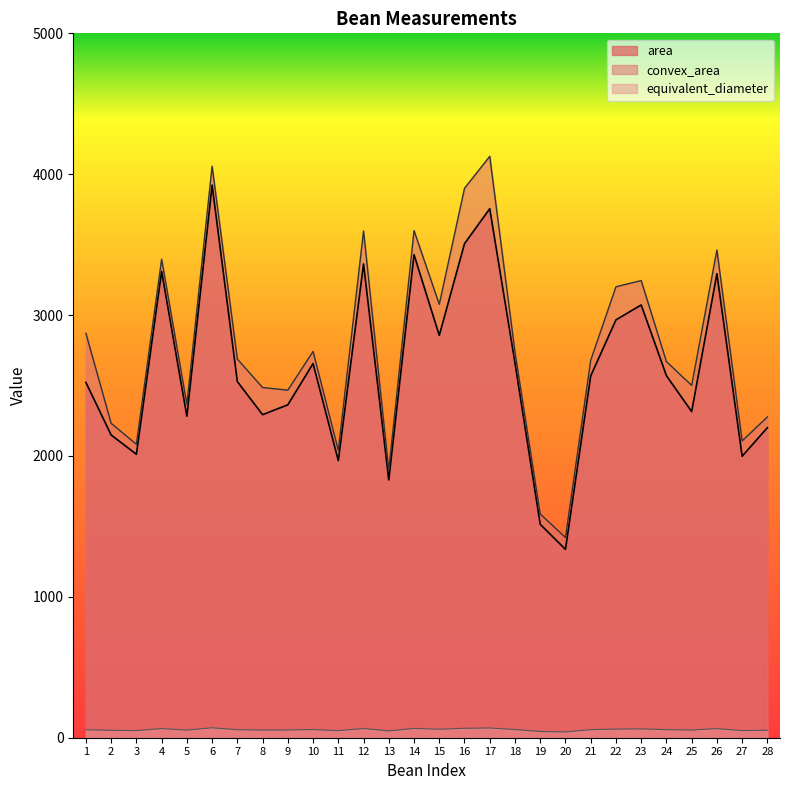

What is the greatest value displayed?

4127.0